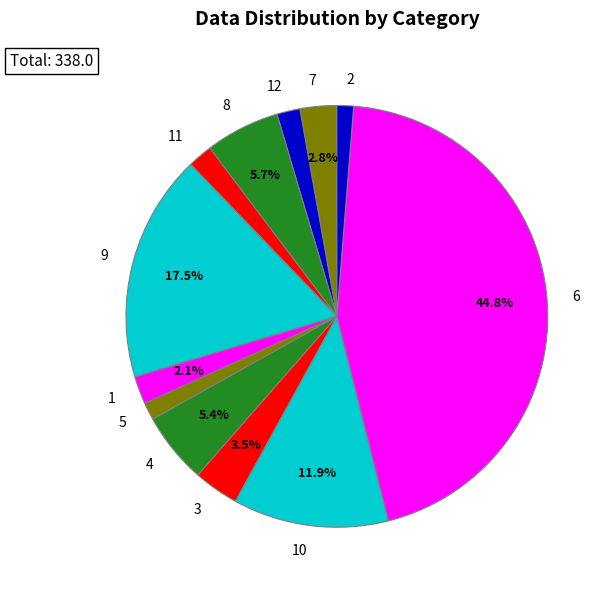

Which slice is the largest?

6